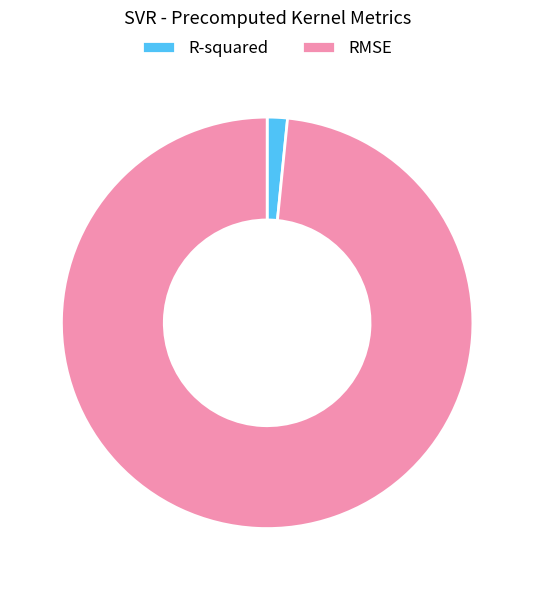

How many segments does this pie chart have?

2